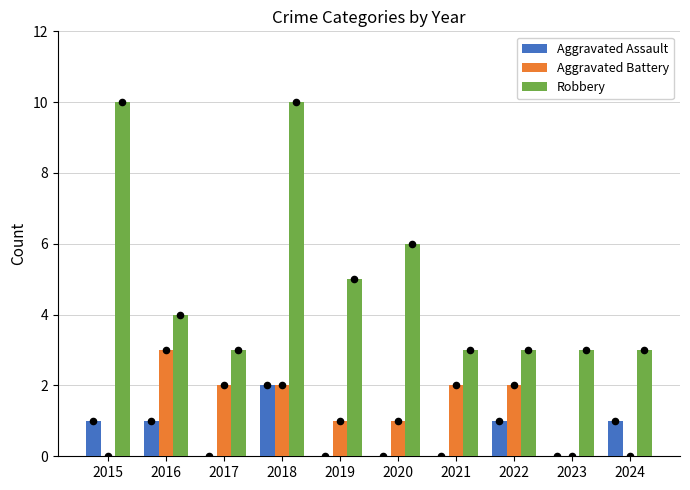

What are all the series names shown in the legend?

Aggravated Assault, Aggravated Battery, Robbery